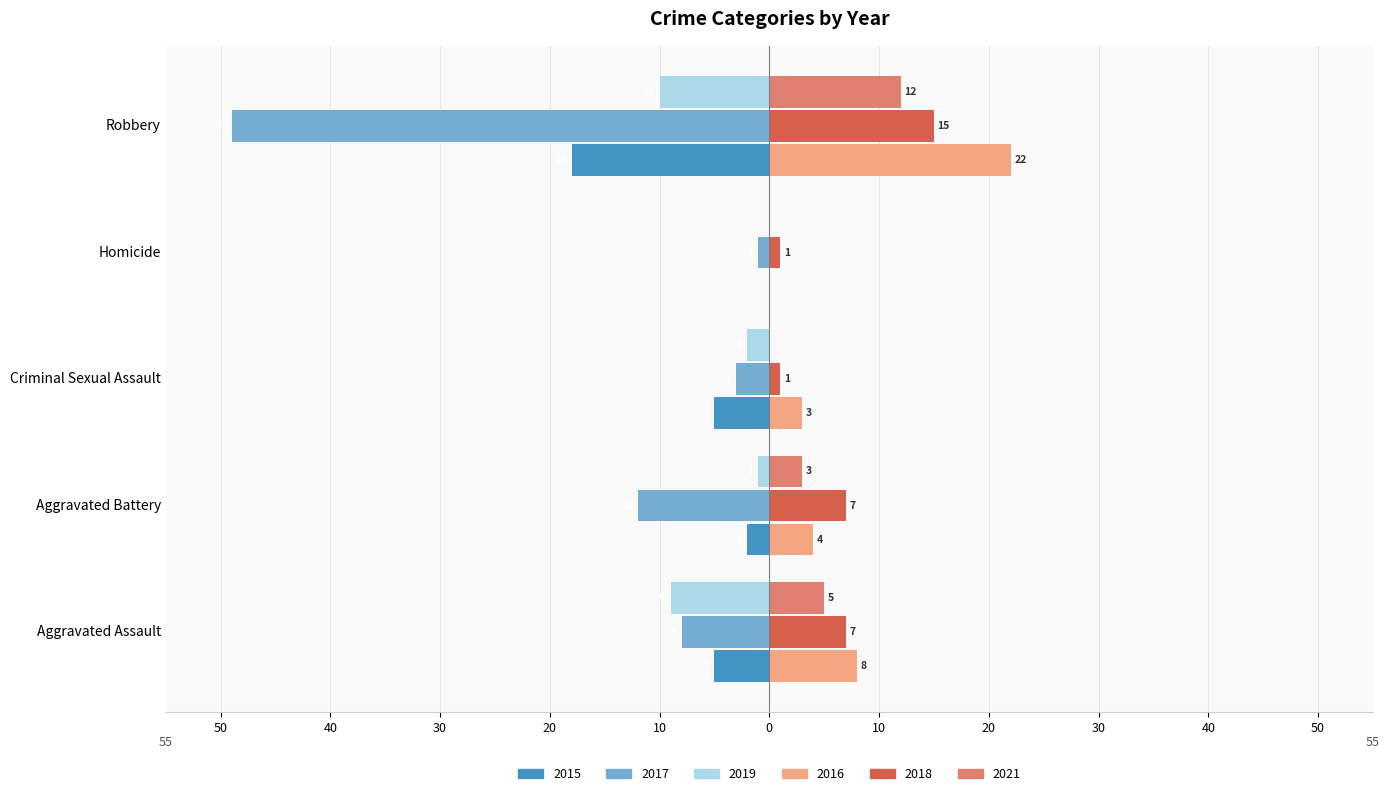

At Aggravated Assault, list the series in order from smallest to largest.

2019, 2017, 2015, 2021, 2018, 2016